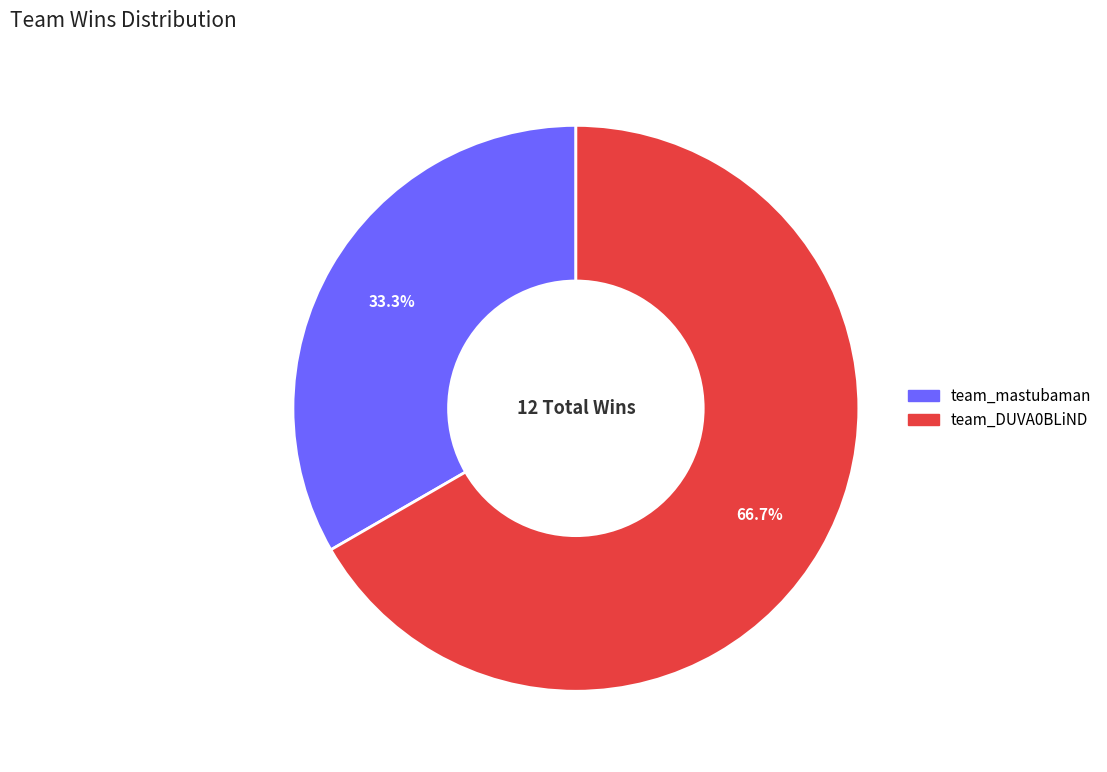

True or false: team_DUVA0BLiND accounts for 67% of the total.

True